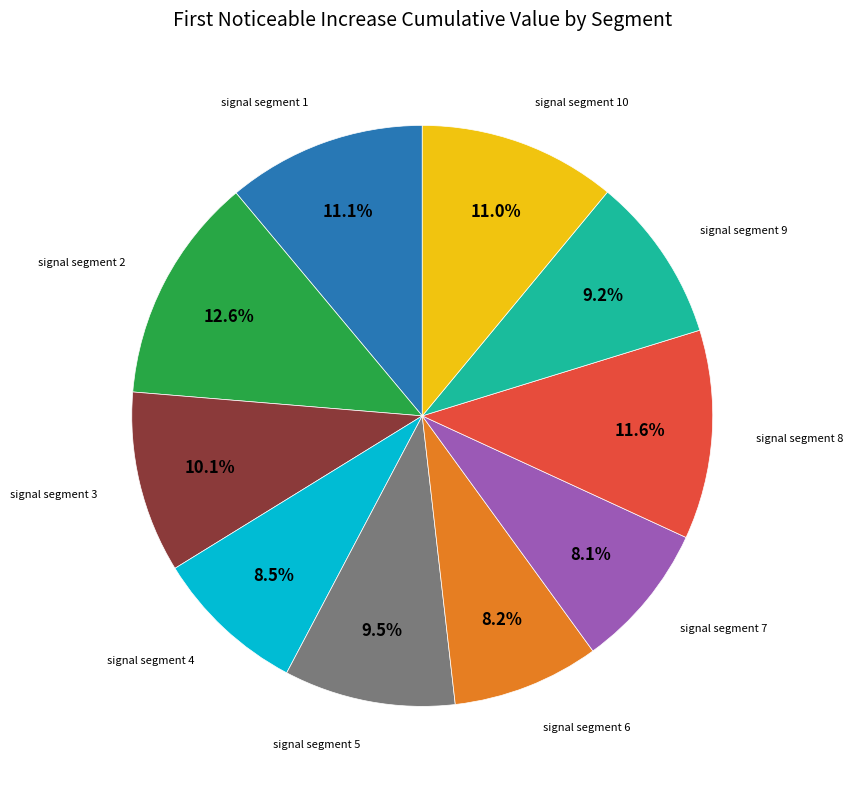

Is there a majority slice in this chart?

No